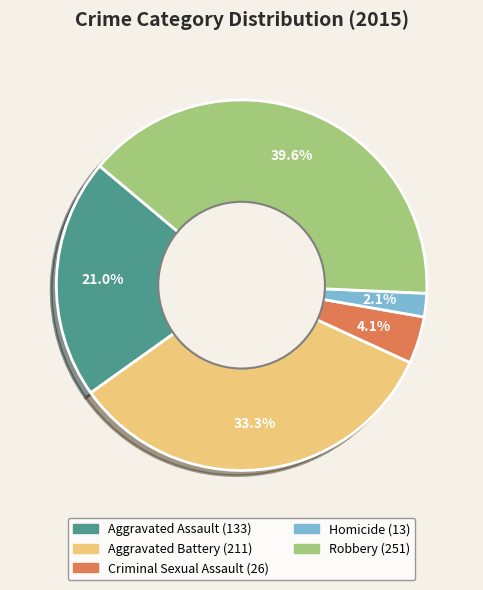

What is the largest slice in the pie chart?

Robbery